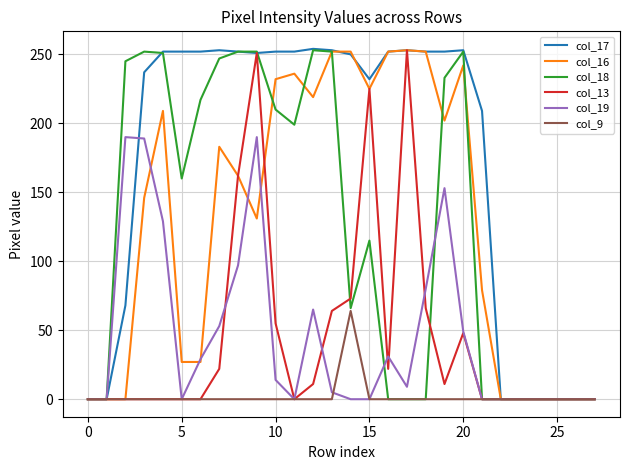

Which series has the largest range (max minus min)?

col_17